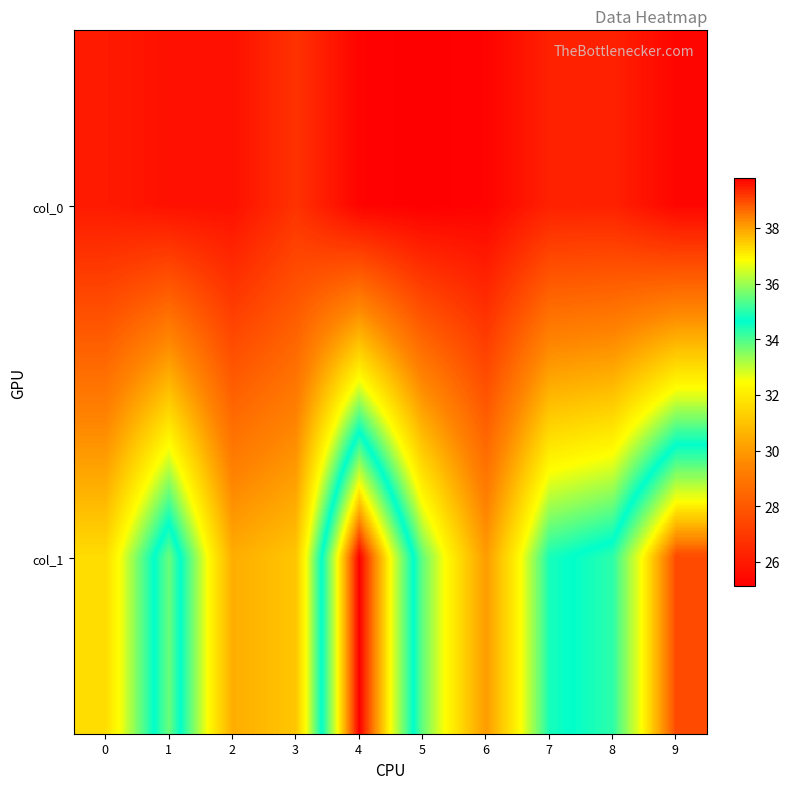

What is the total value across all series at 7?

60.7